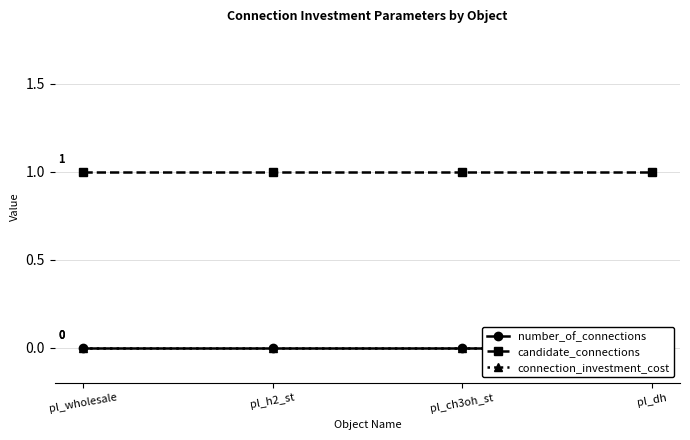

Count the number of categories in the chart.

4